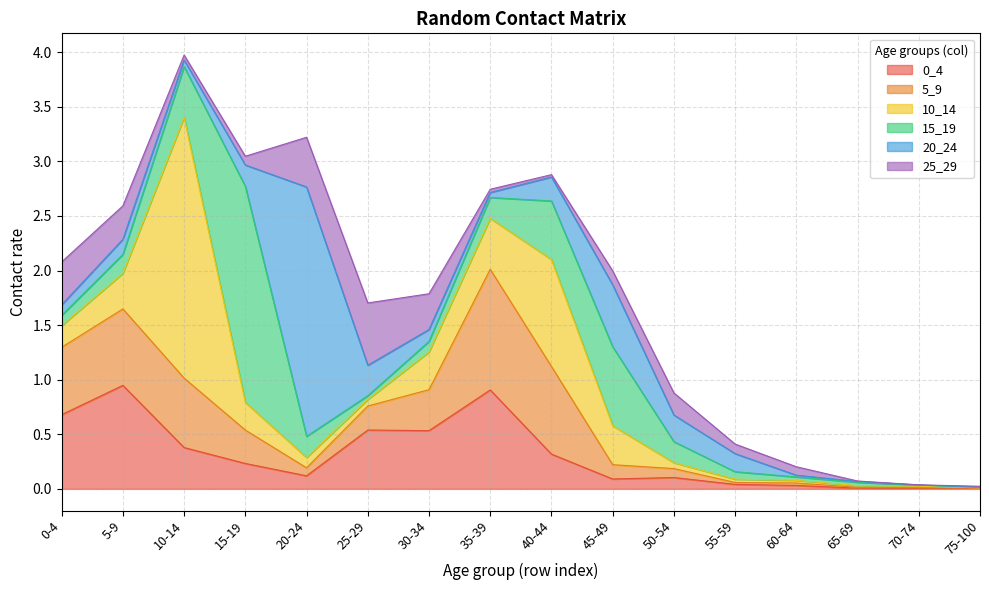

In 15_19, how many points are lower than both neighbors (excluding endpoints)?

1